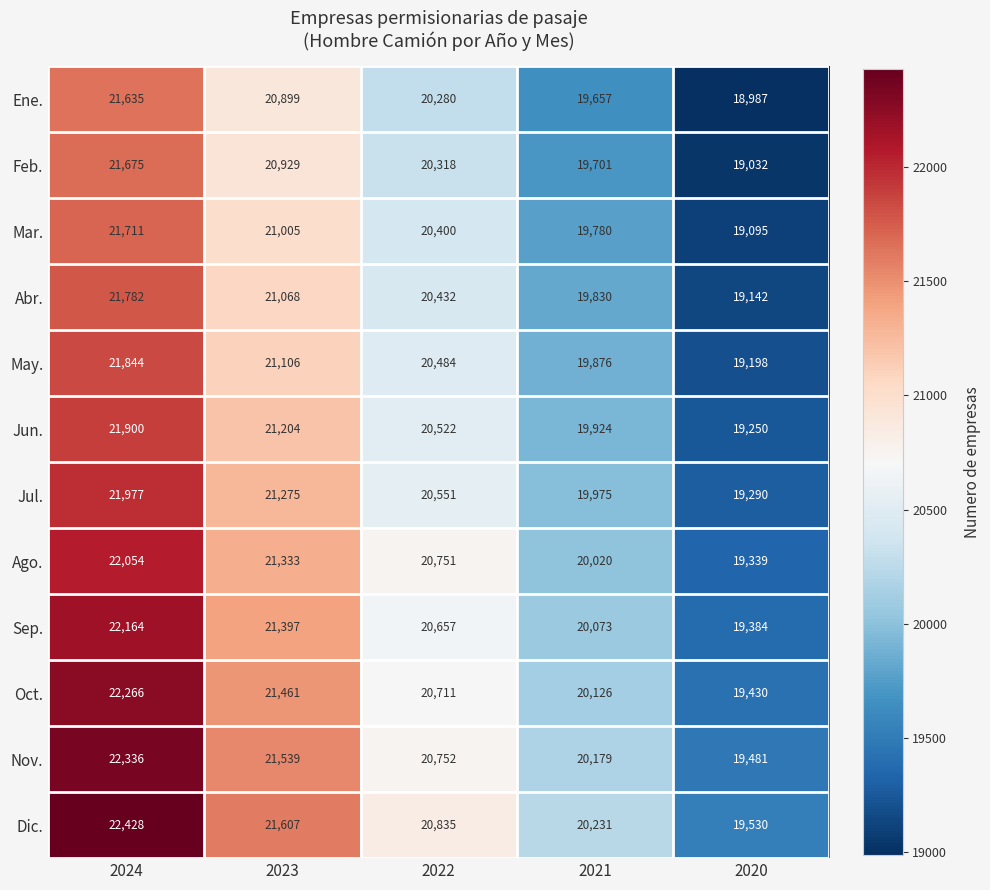

How many categories are shown in the chart?

5